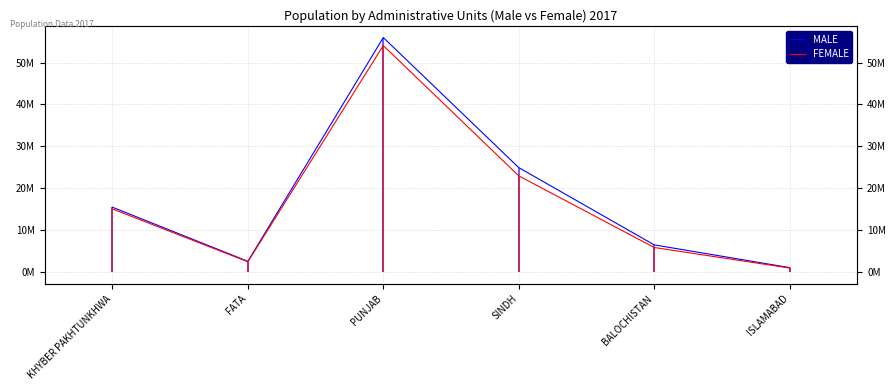

At ISLAMABAD, list the series in order from smallest to largest.

FEMALE, MALE